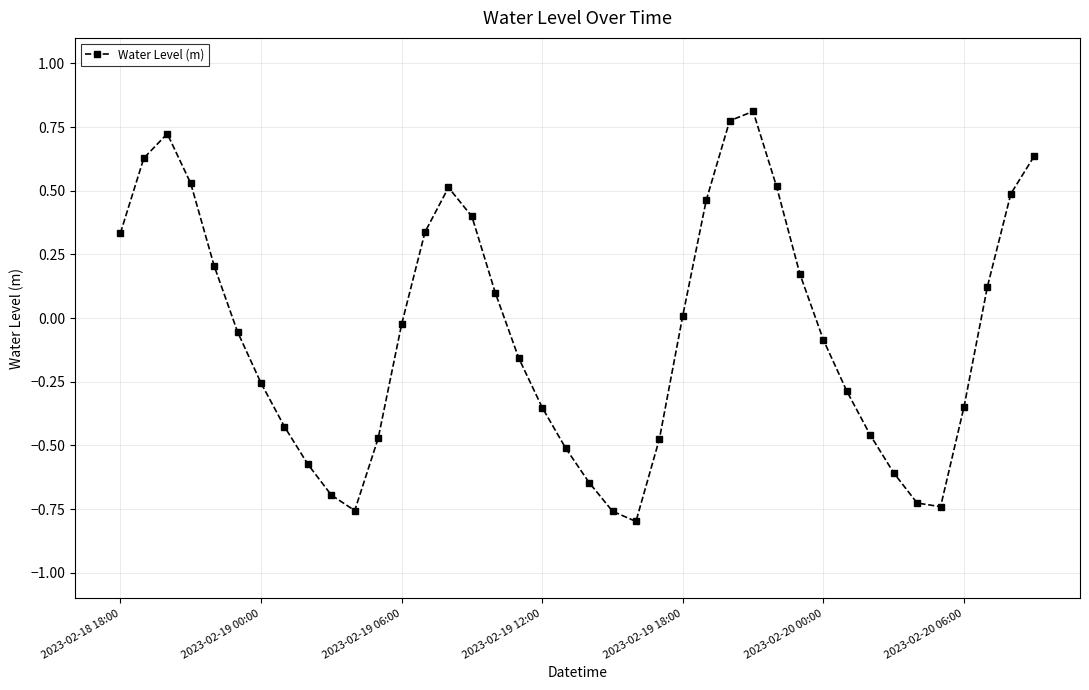

How many values are above zero?

18